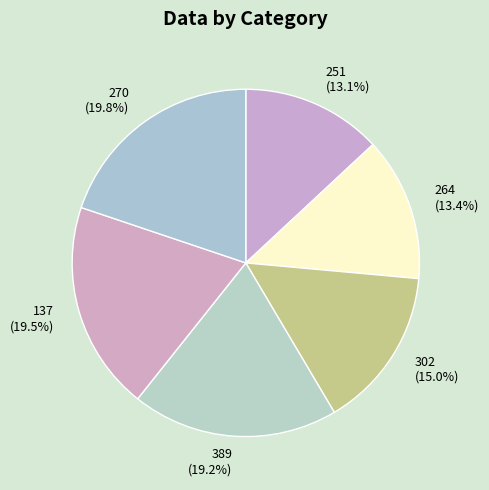

How many segments does this pie chart have?

6